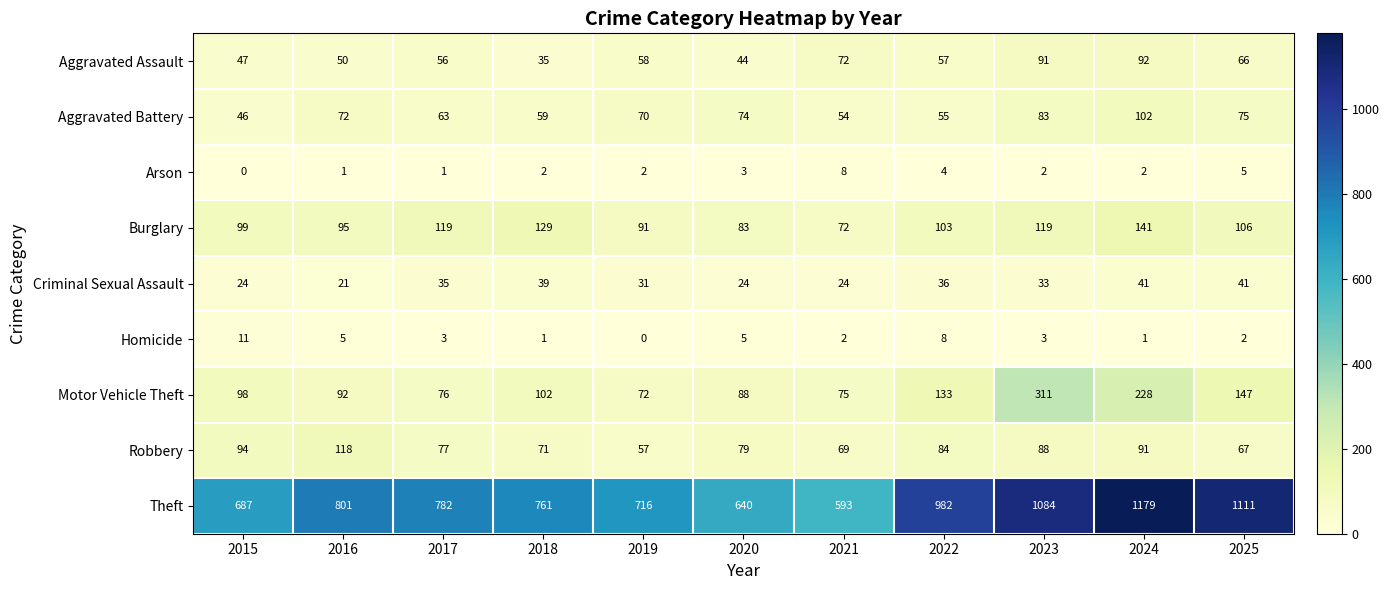

At which label does Theft first exceed 782?

2016